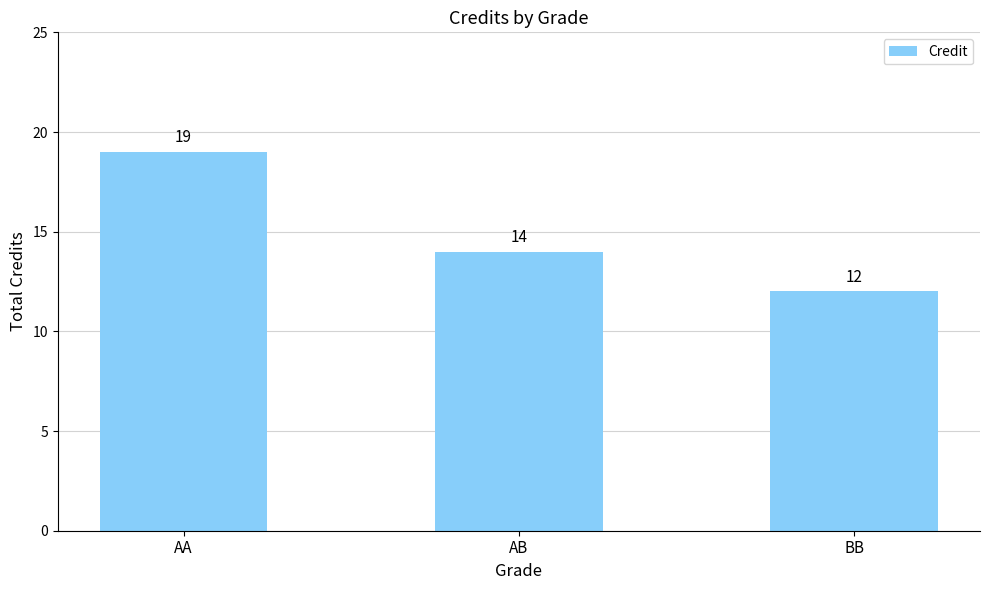

Are the bars horizontal?

No